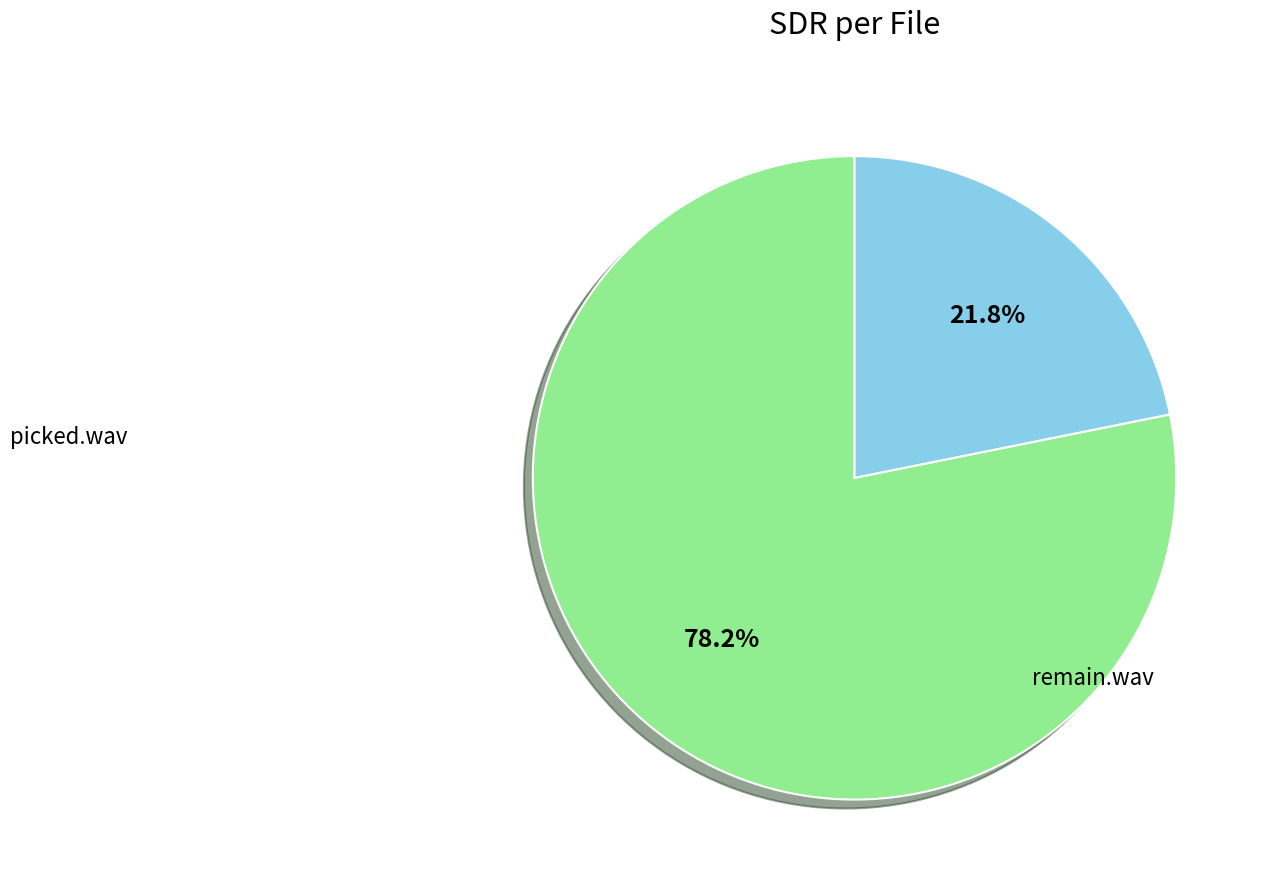

Is there any slice that represents more than half of the pie?

Yes